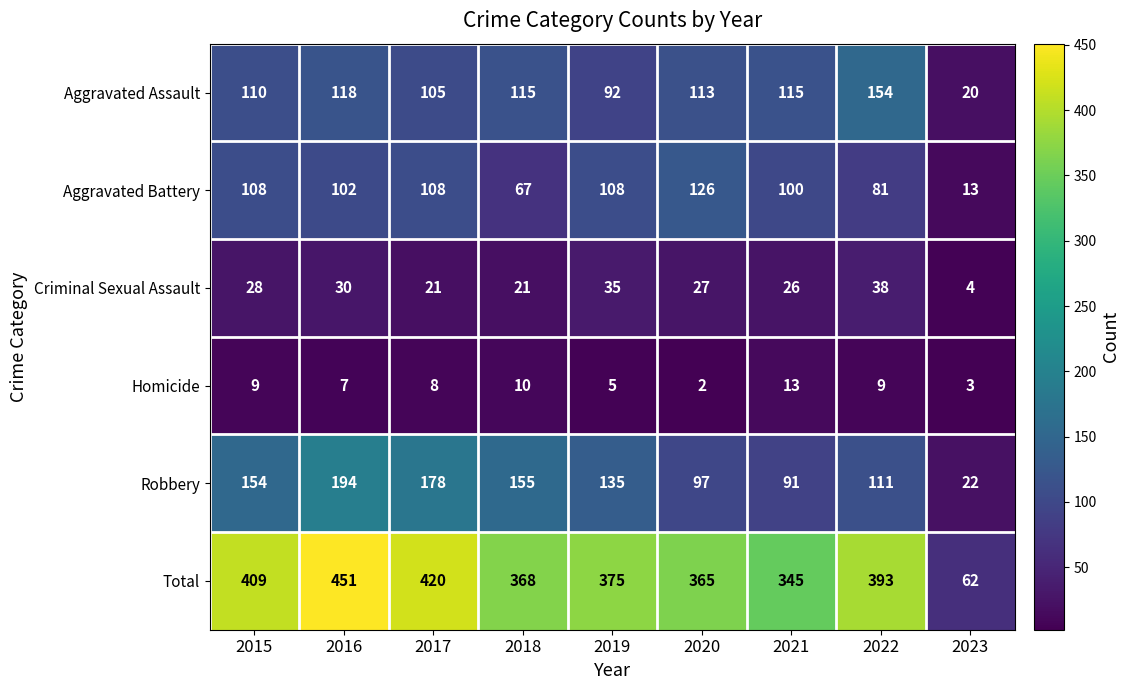

What is the sum of all Aggravated Assault values?

942